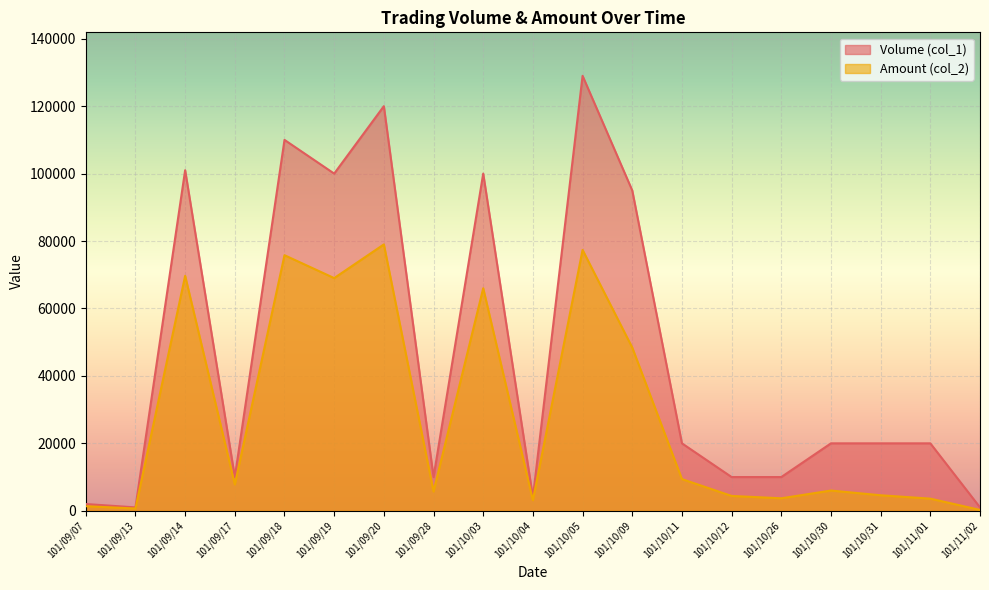

What is the label of the 19th point from the left?

101/11/02